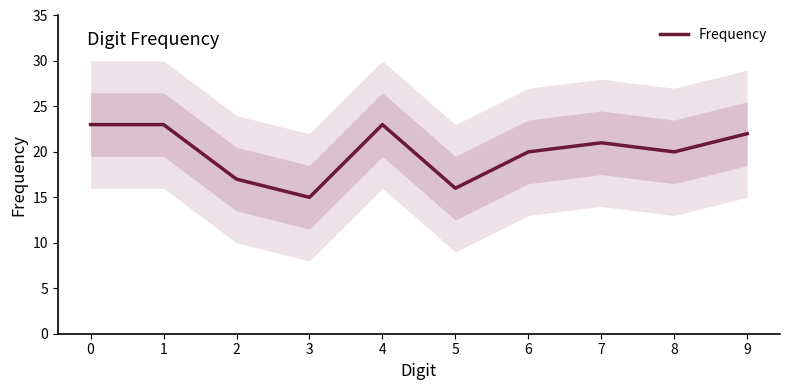

Is this an area chart (filled region under the line)?

No